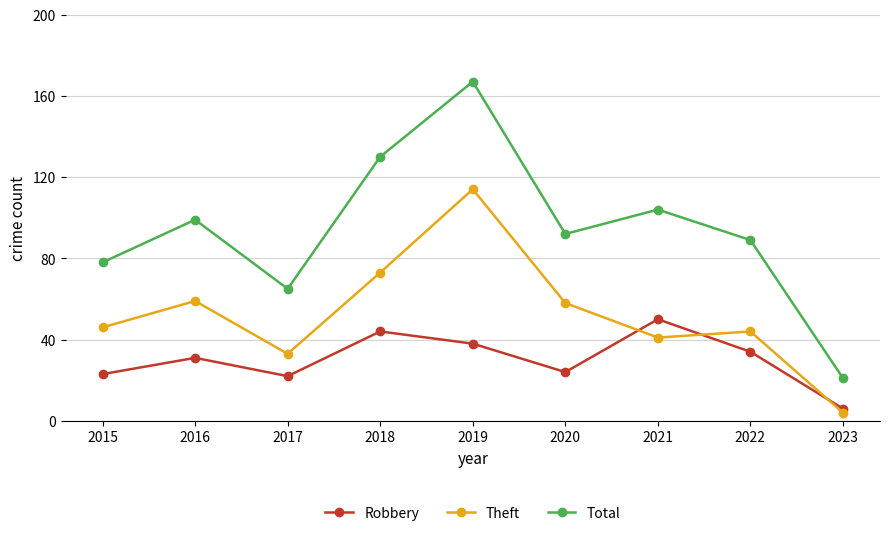

Reading right to left, transcribe all the data shown in this chart.

Robbery: 6	34	50	24	38	44	22	31	23
Theft: 4	44	41	58	114	73	33	59	46
Total: 21	89	104	92	167	130	65	99	78